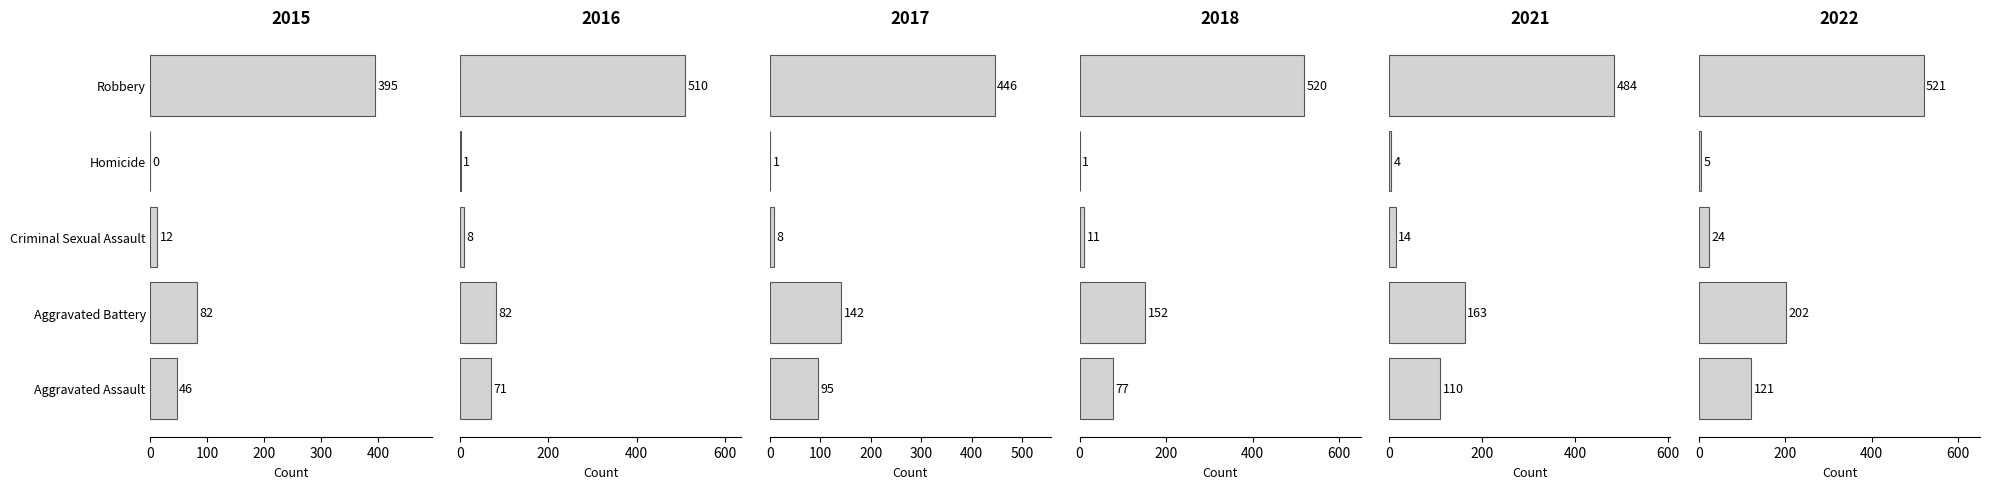

At Criminal Sexual Assault, list the series in order from largest to smallest.

2022, 2021, 2015, 2018, 2016, 2017